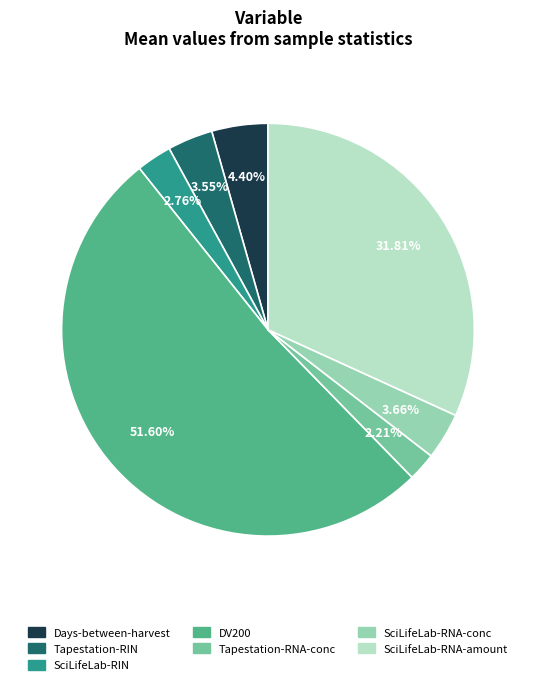

Is there any slice that represents more than half of the pie?

Yes